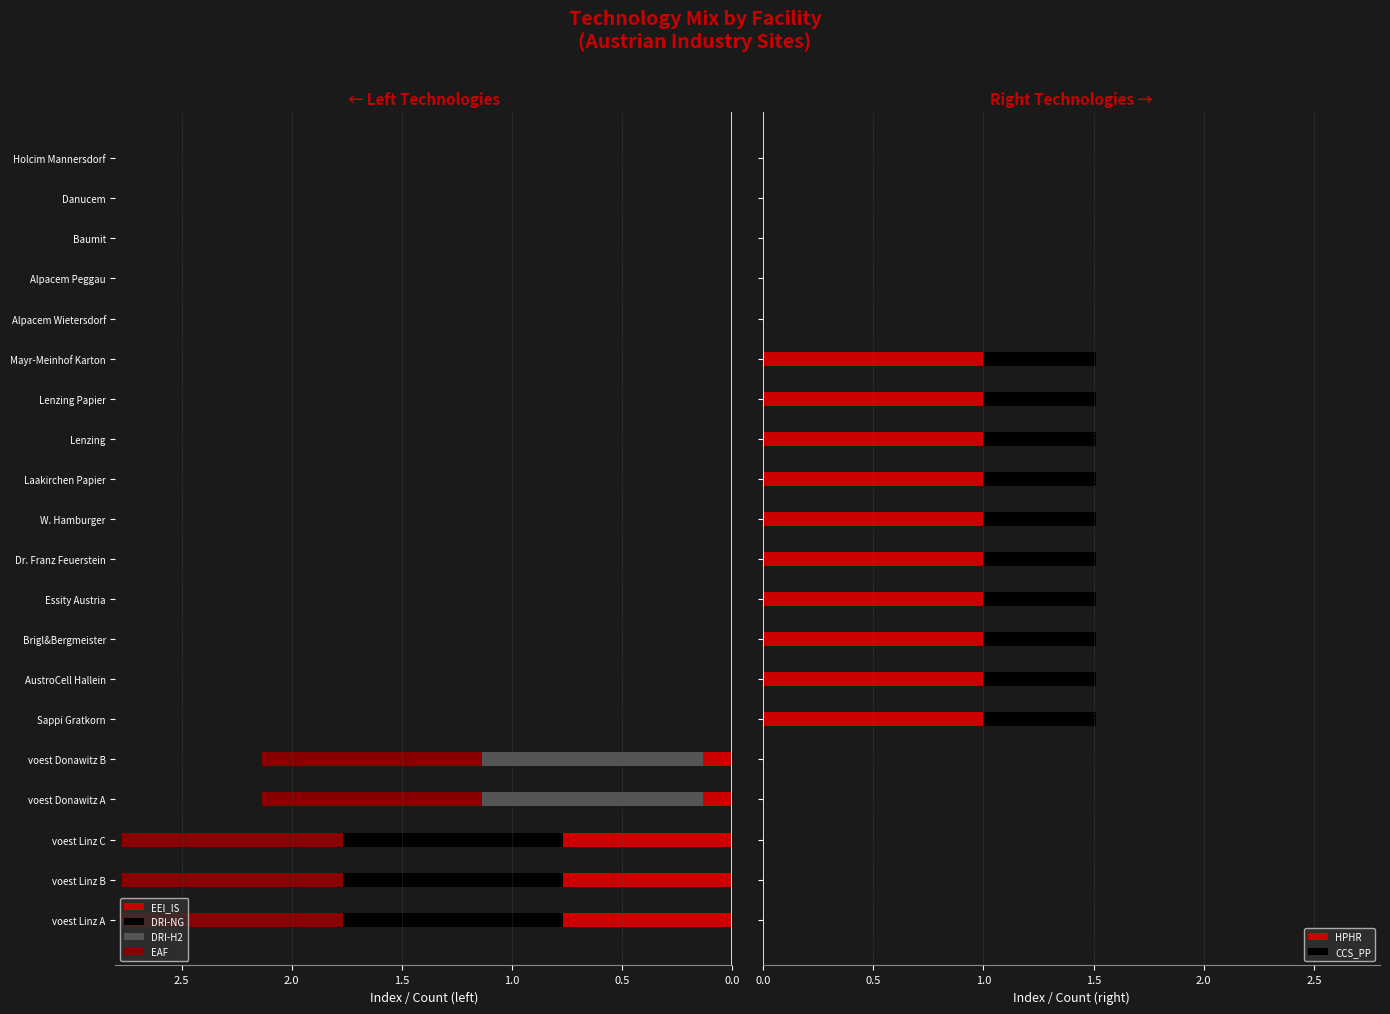

How many values in CCS_PP are above zero?

10